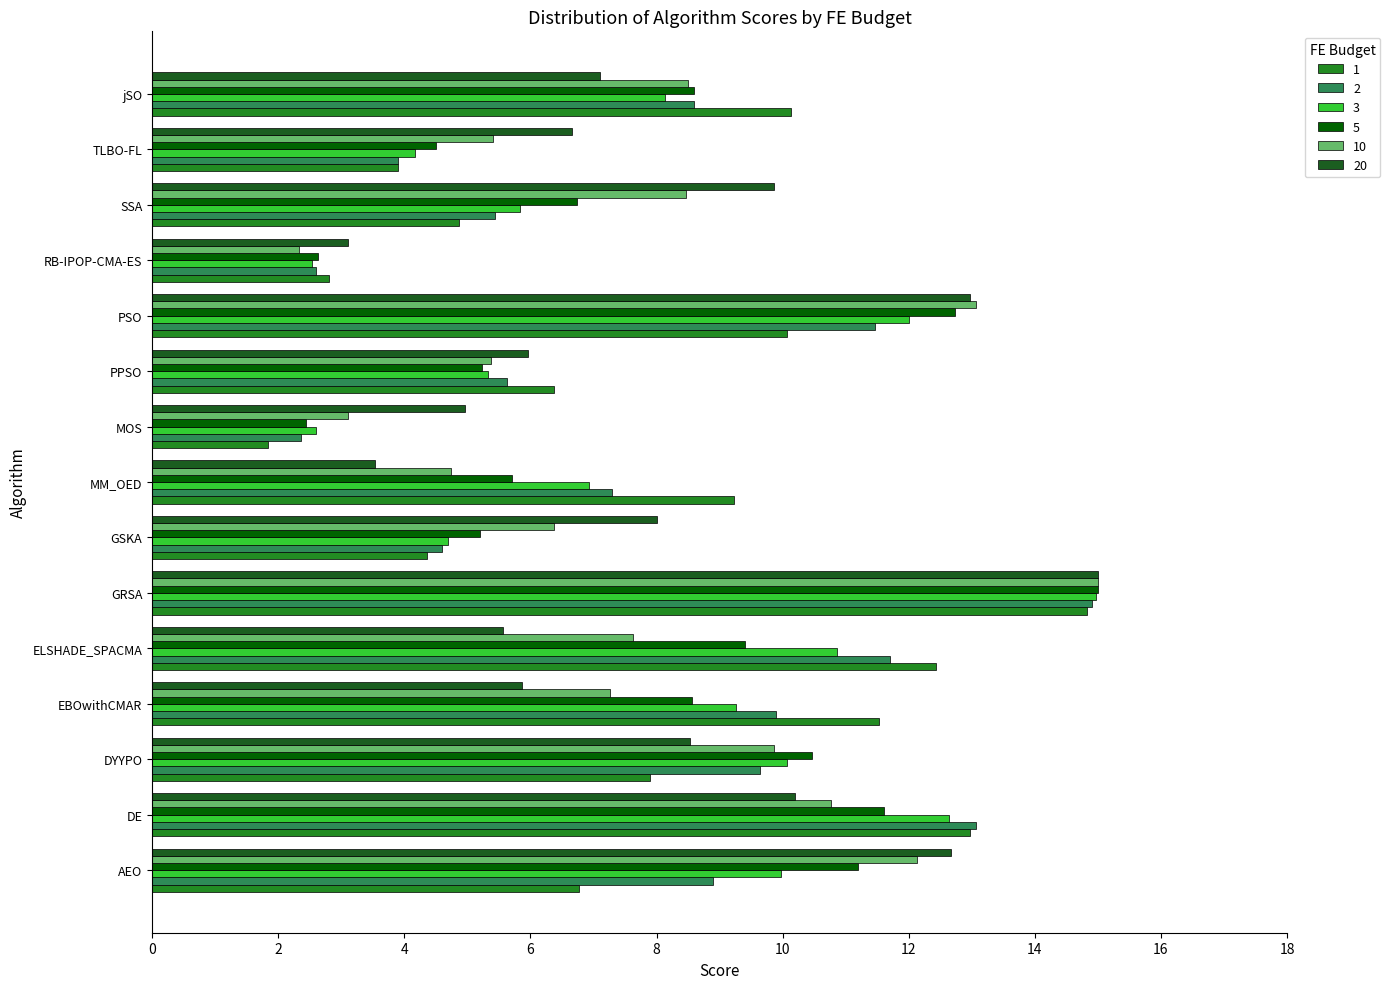

At how many categories does at least one series exceed 11?

6